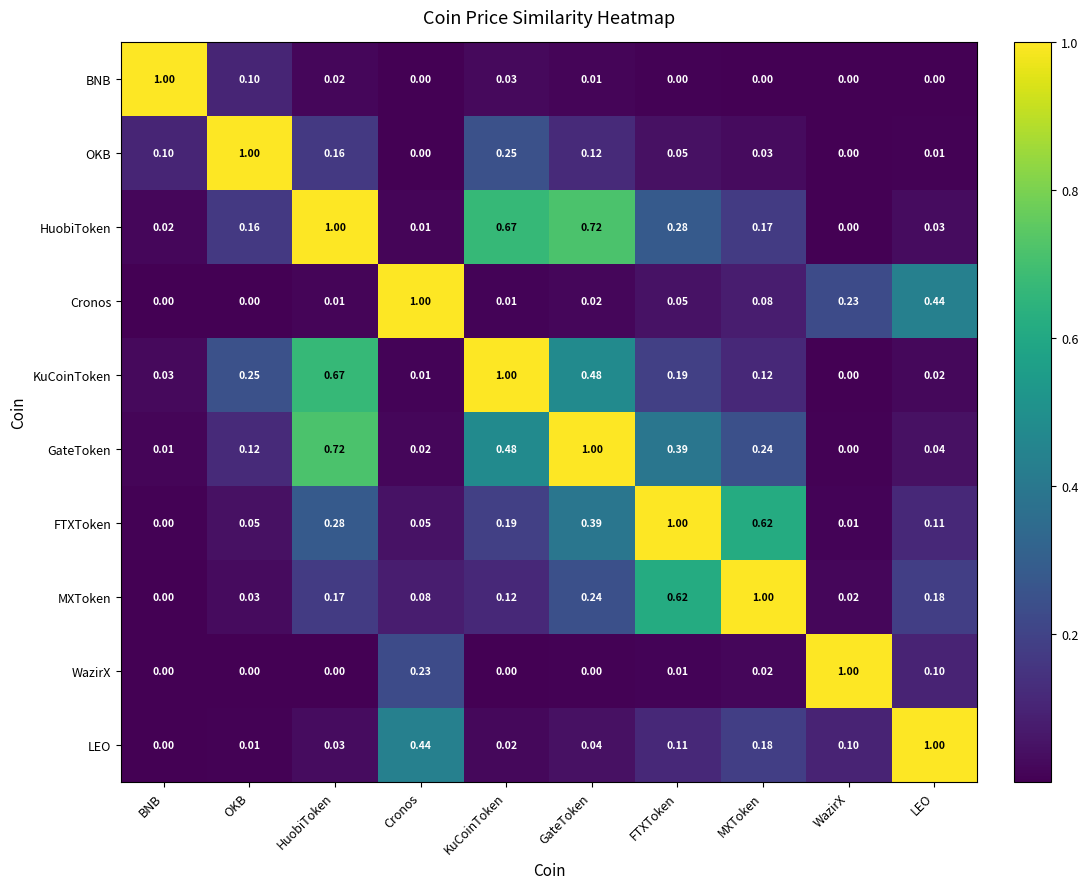

At which label does FTXToken reach its minimum?

BNB